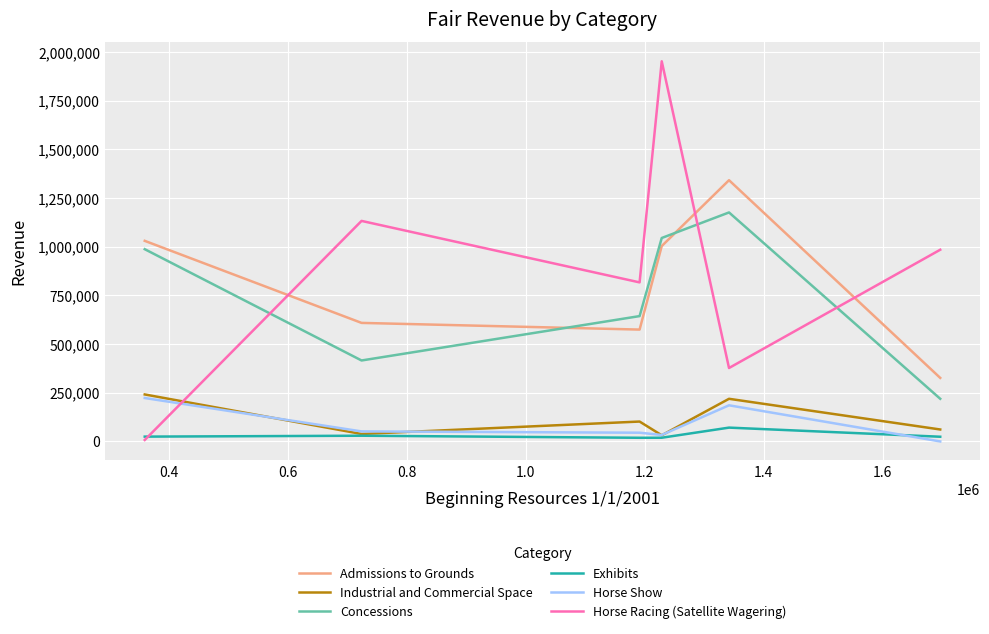

Which series has the largest range (max minus min)?

Horse Racing (Satellite Wagering)